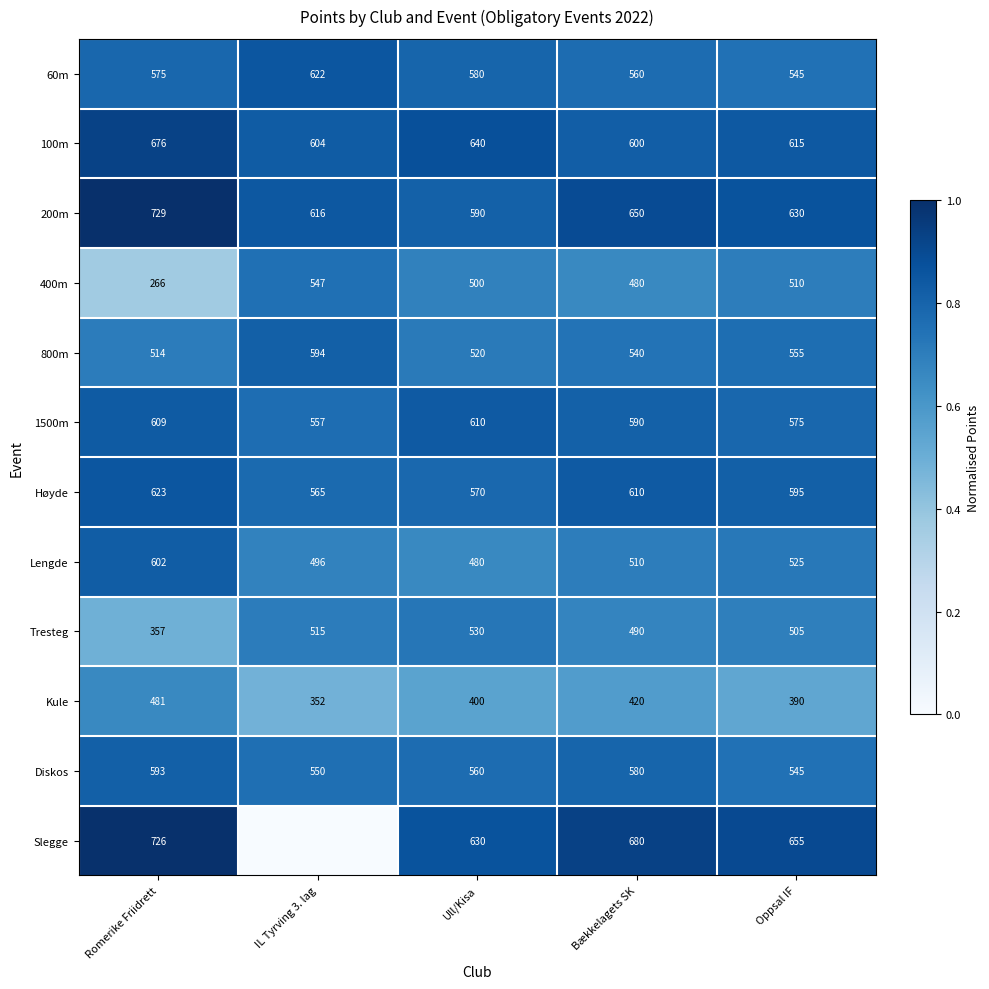

Which has a higher value, Bækkelagets SK or IL Tyrving 3. lag?

IL Tyrving 3. lag